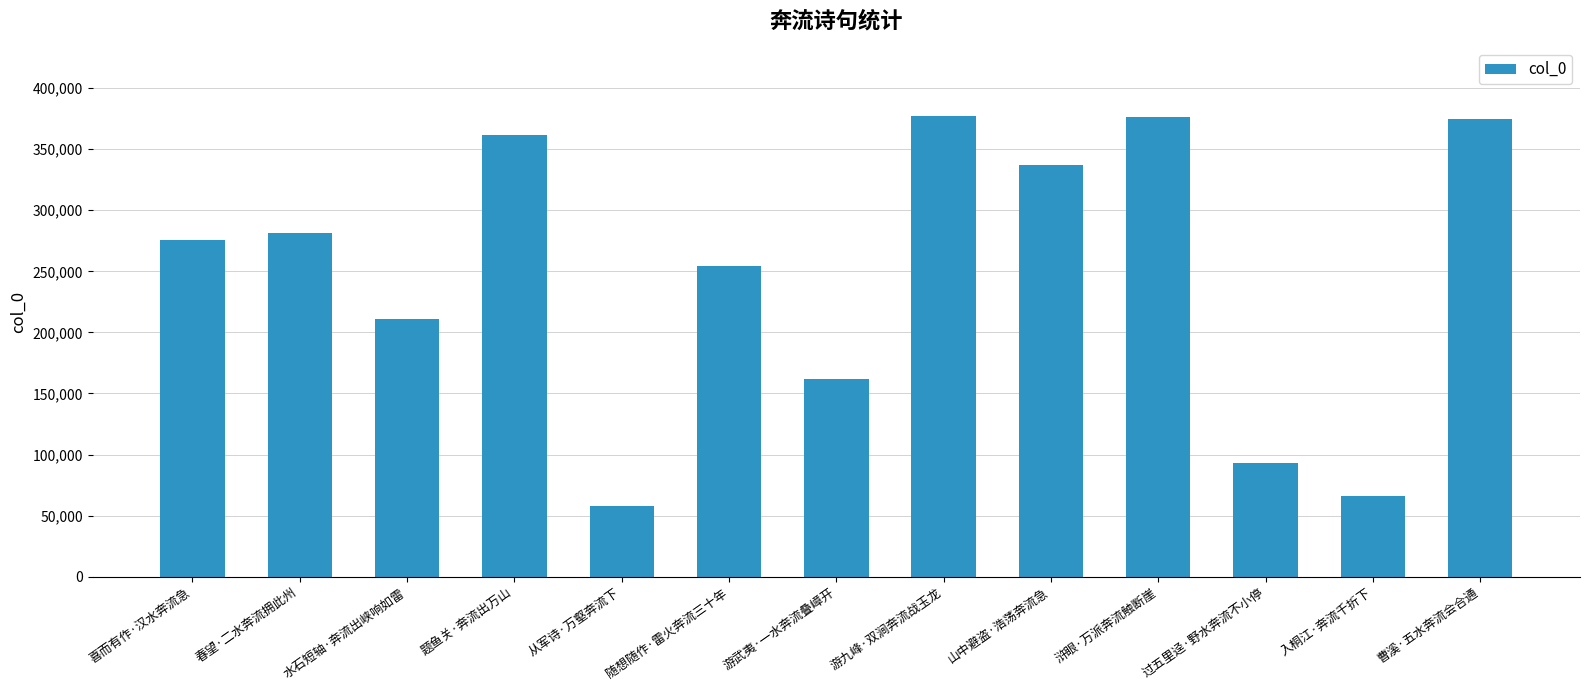

Count the number of categories in the chart.

13